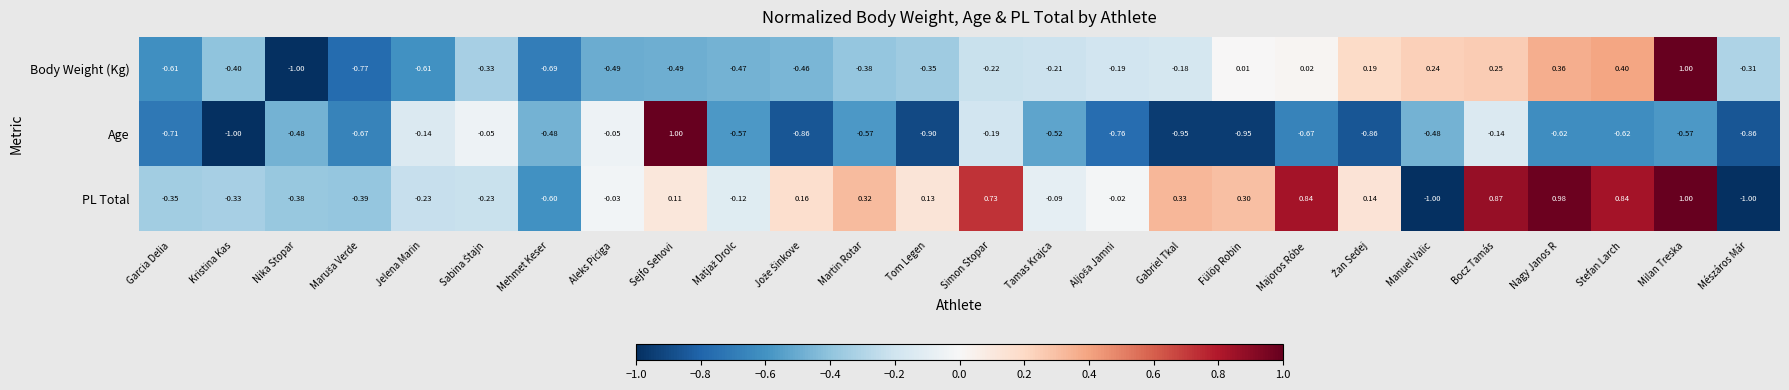

Between Gabriel Tkal and Bocz Tamás, which series saw the biggest shift?

Age